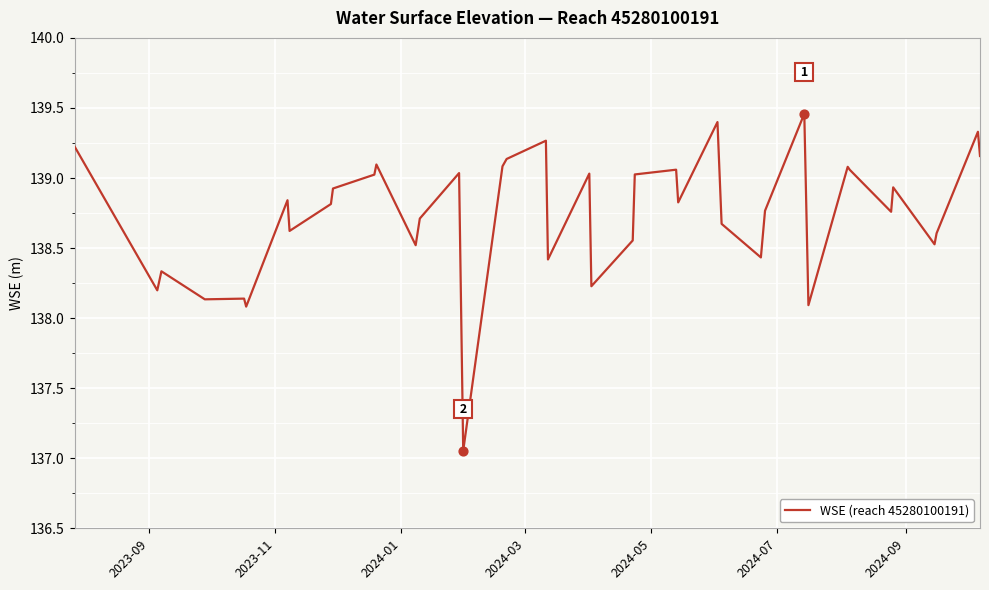

What is the difference between the maximum and minimum values?

2.4